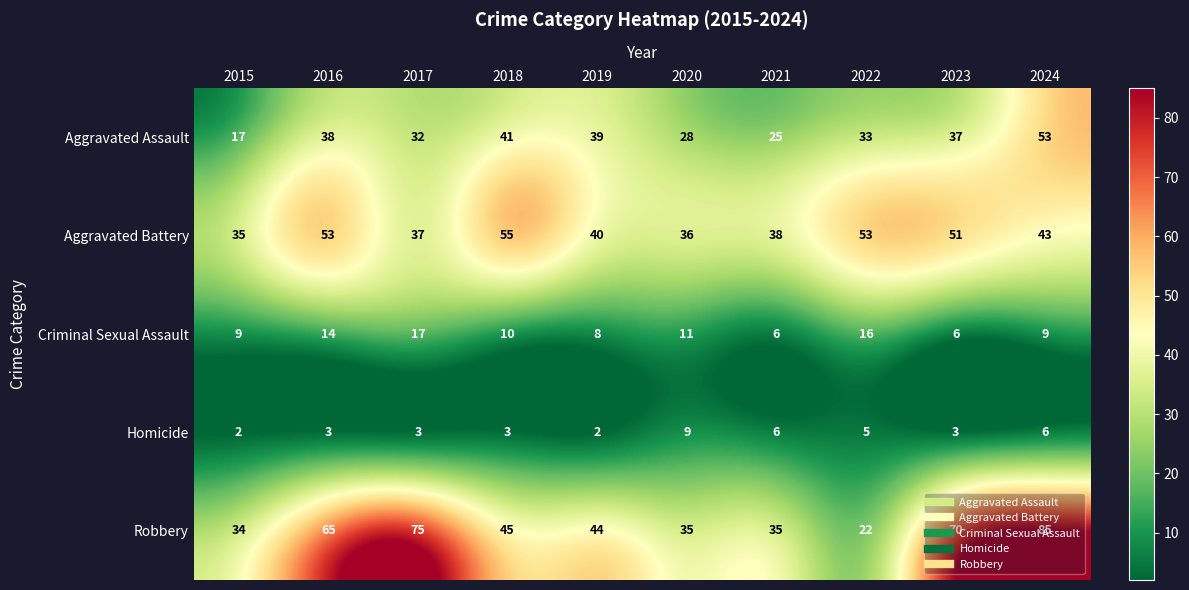

Is the value of Criminal Sexual Assault at 2017 greater than the value of Aggravated Assault at 2022?

No